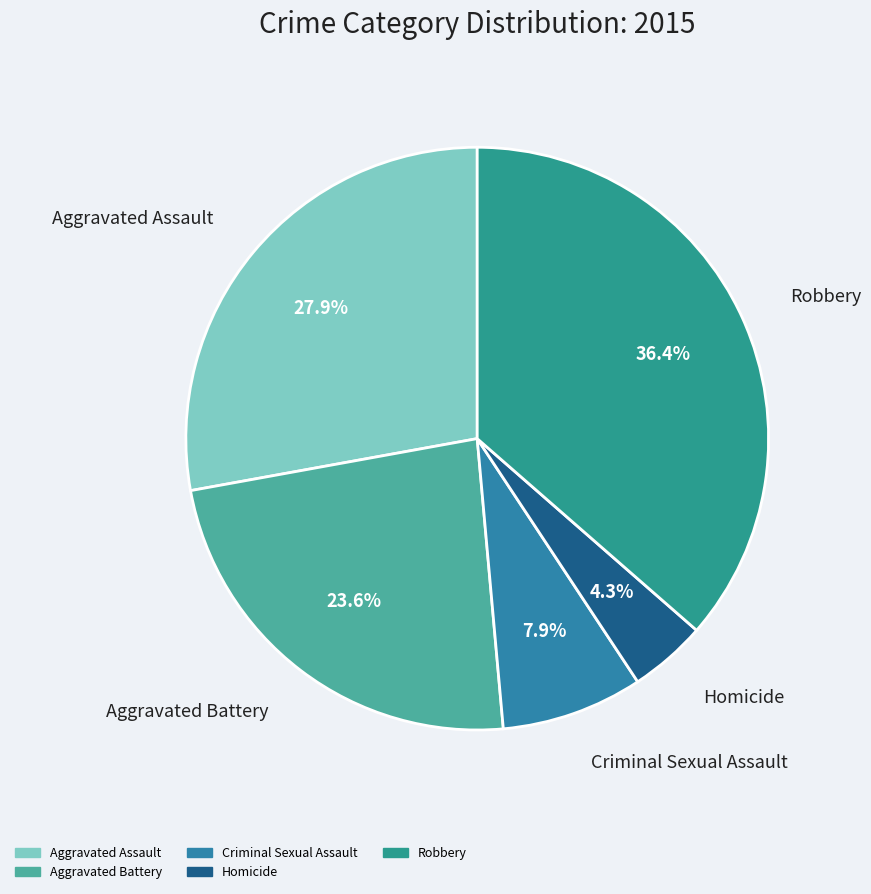

To the nearest percent, what is the difference between the Aggravated Assault and Homicide slice percentages?

24%